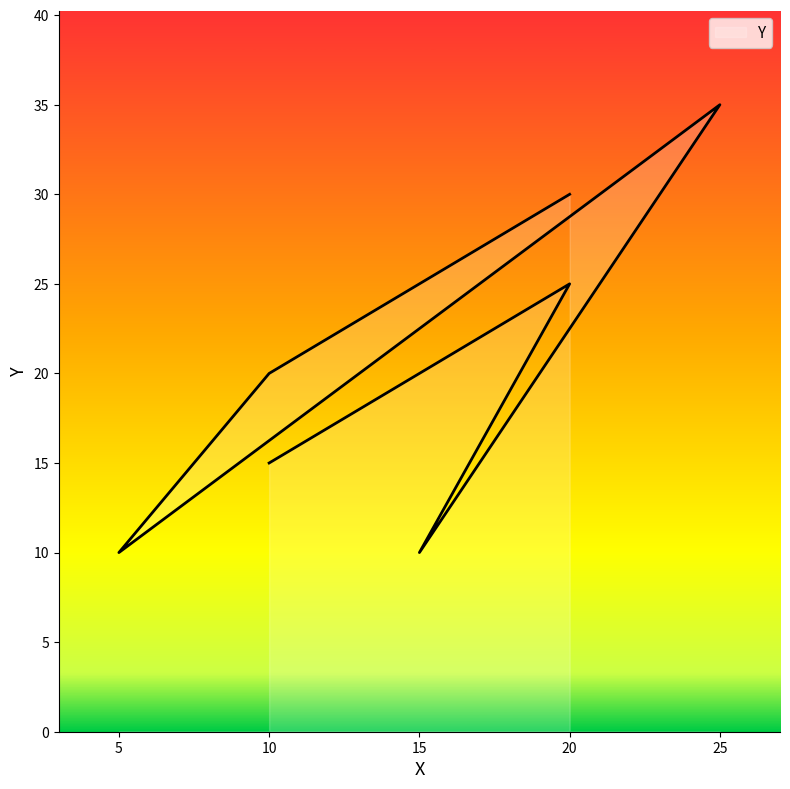

What is the difference between the maximum and minimum values?

25